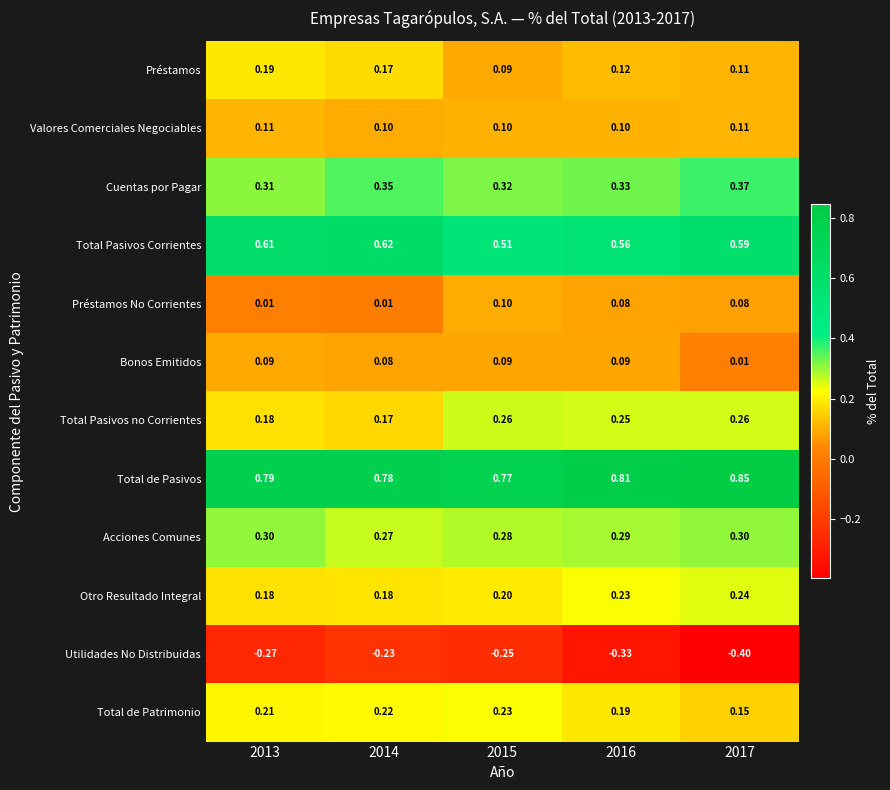

Which series has the largest range (max minus min)?

Utilidades No Distribuidas